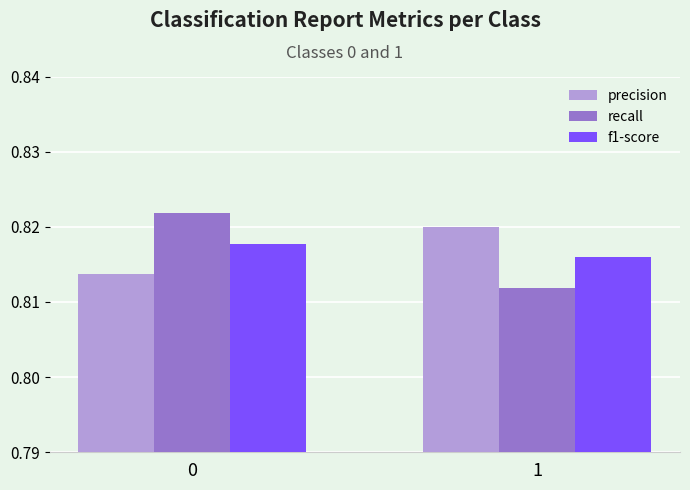

True or false: precision has a value of 0.3 at 1.

False